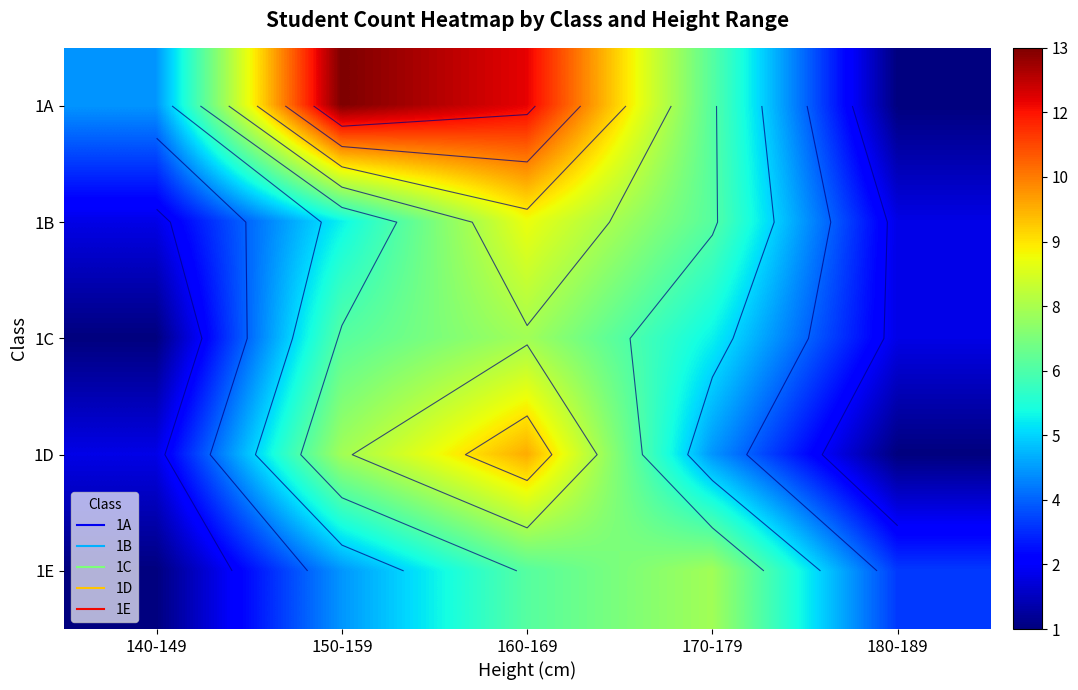

At how many categories does at least one series exceed 2?

5